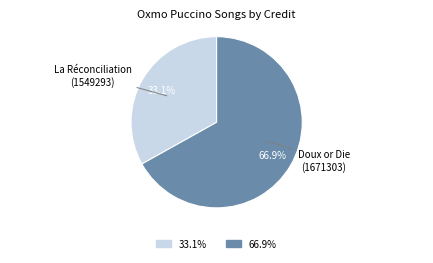

Rank the categories by value from highest to lowest.

66.9%, 33.1%